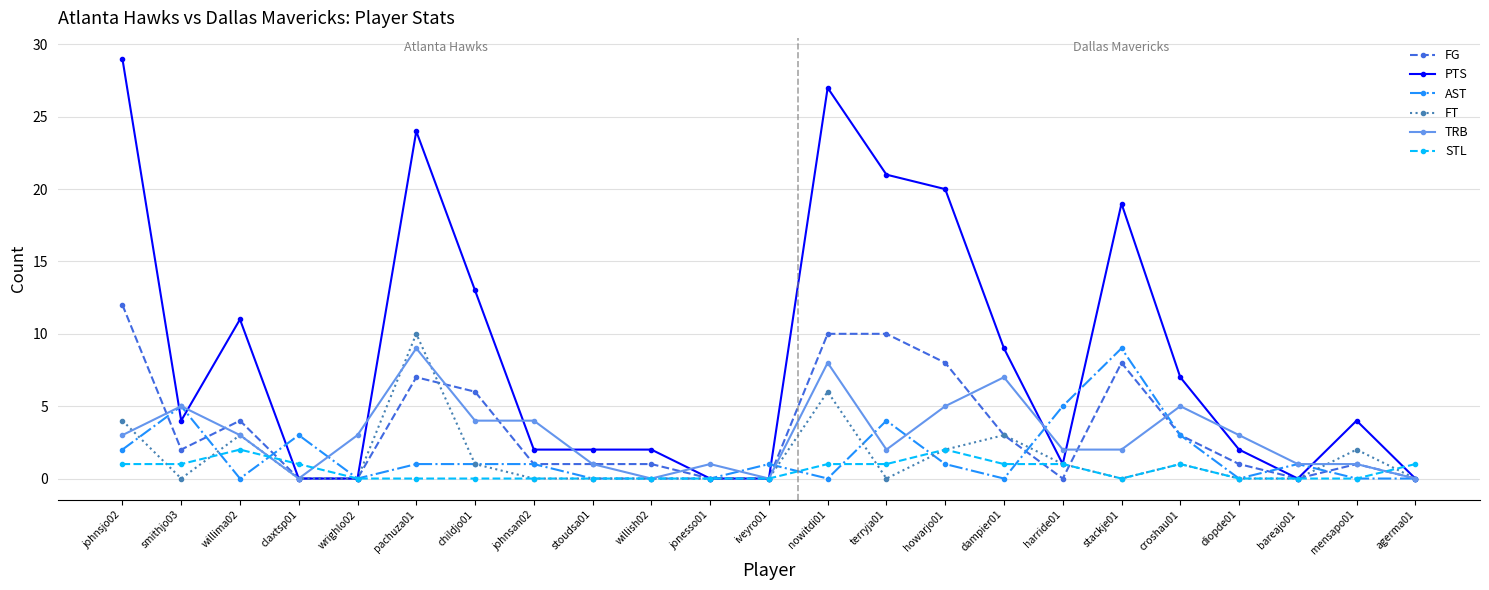

True or false: STL has a value of 1 at harride01.

True